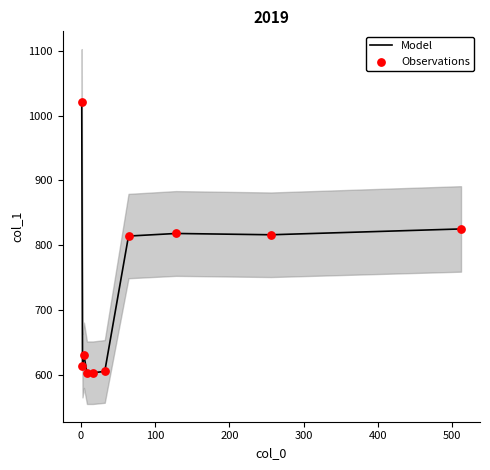

Which series has the largest Y range (max minus min)?

Model